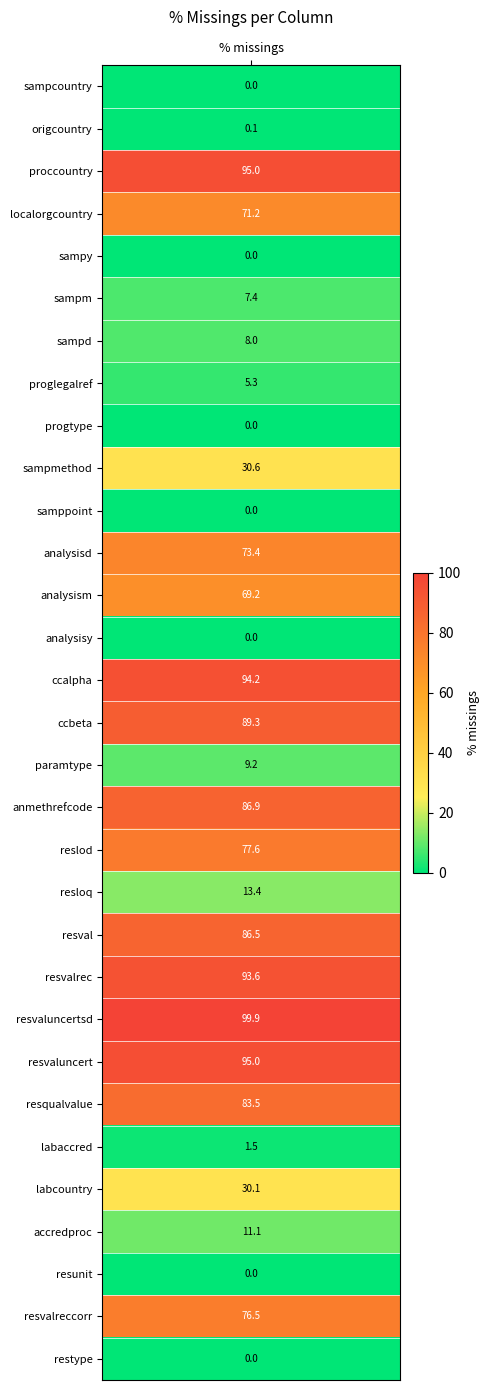

The chart shows a value of 53.8 at 21. True or false?

False